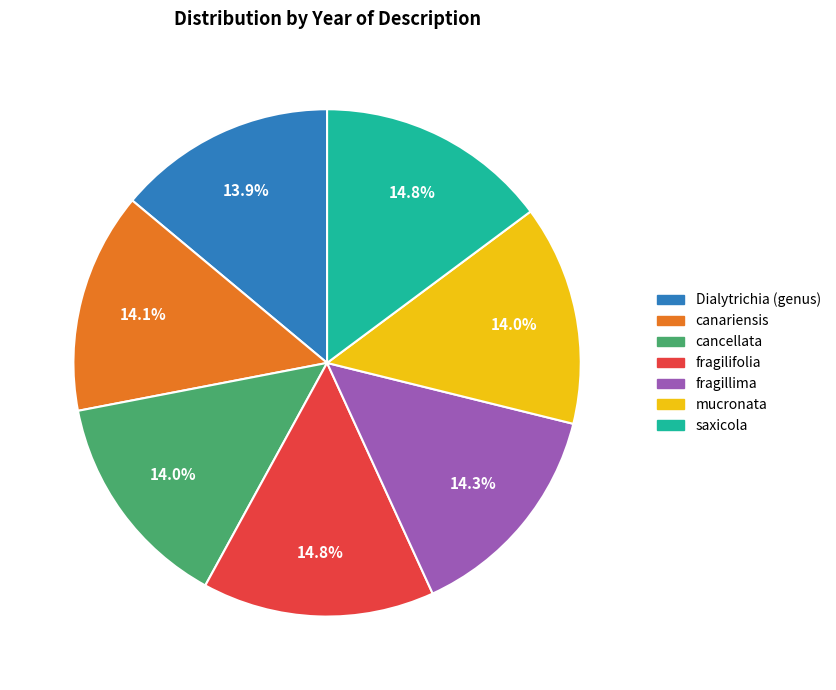

How many slices are in this pie chart?

7